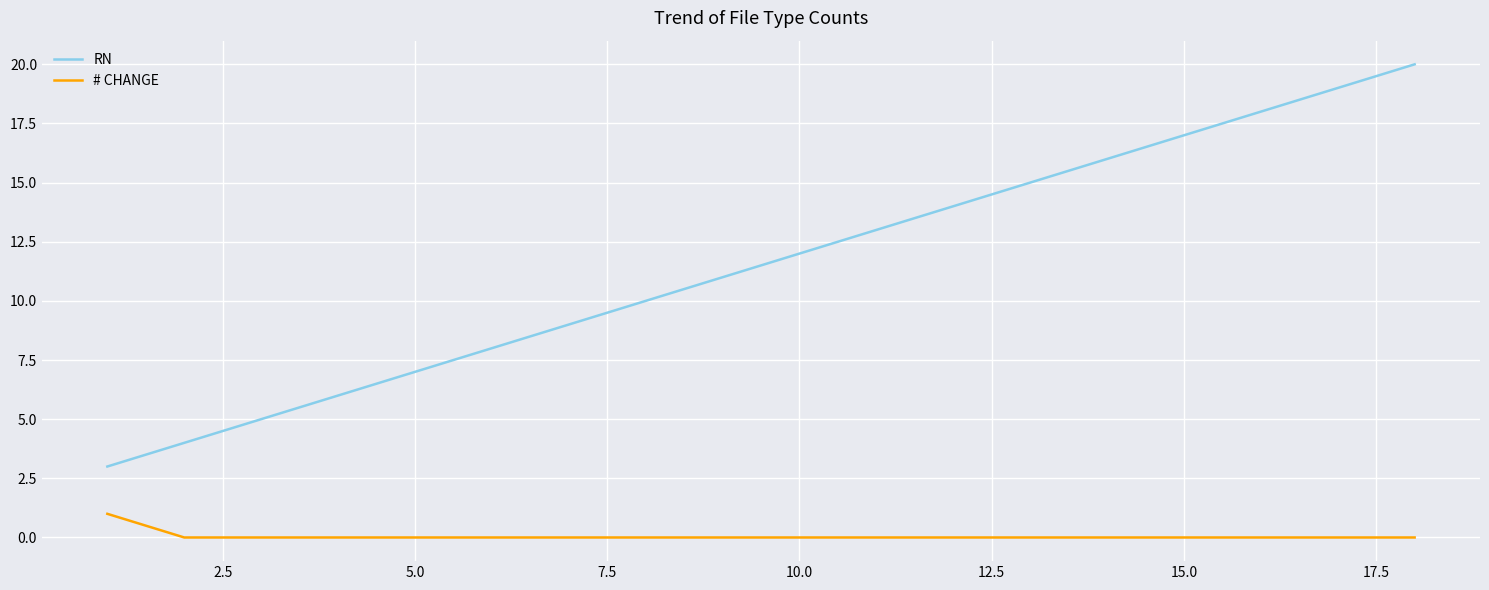

True or false: # CHANGE and RN intersect in this chart.

False